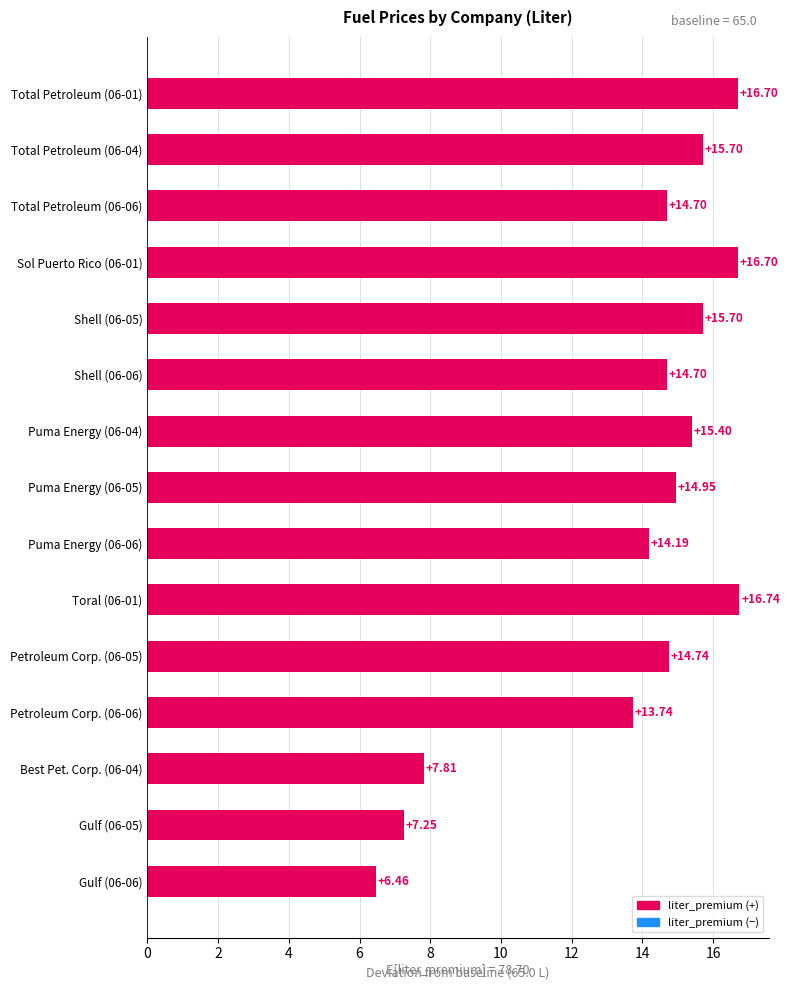

What is the ratio of the value at Total Petroleum (06-06) to the value at Shell (06-05)?

0.9